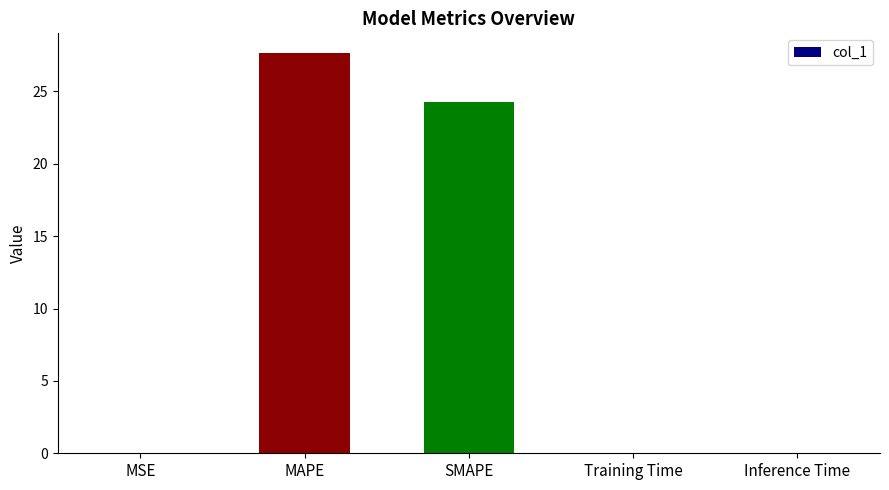

What is the average value?

10.4